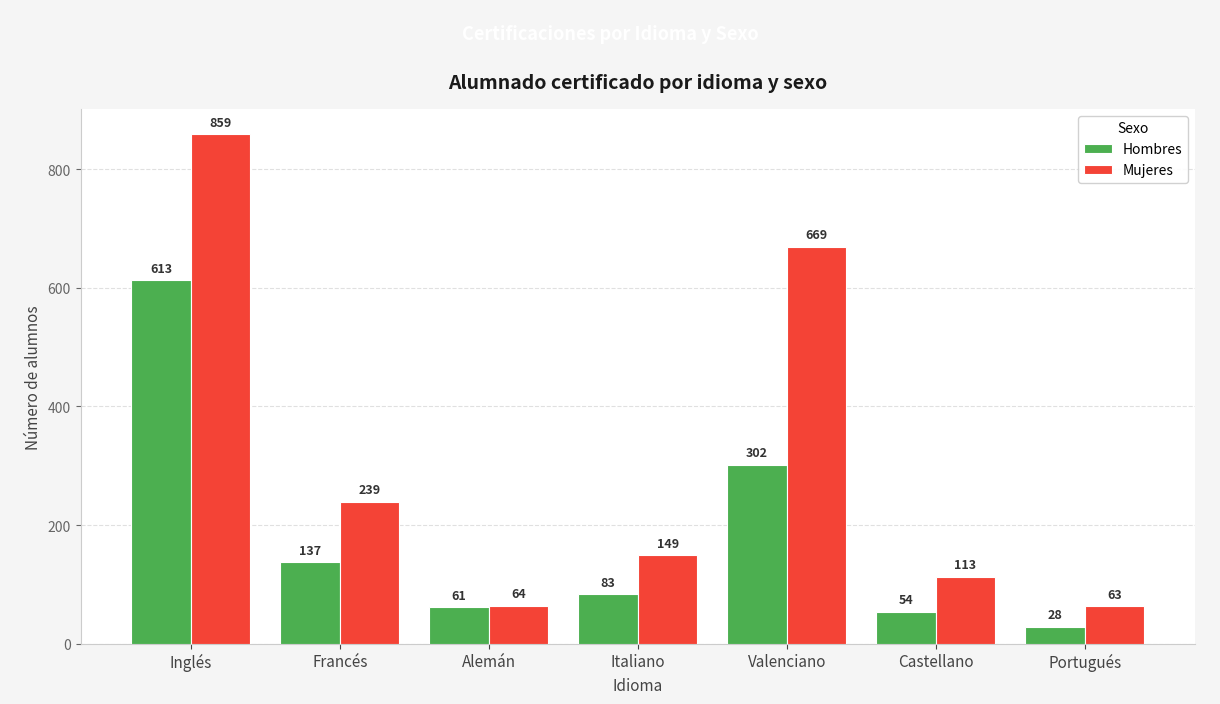

What is the highest value of the Mujeres series?

859